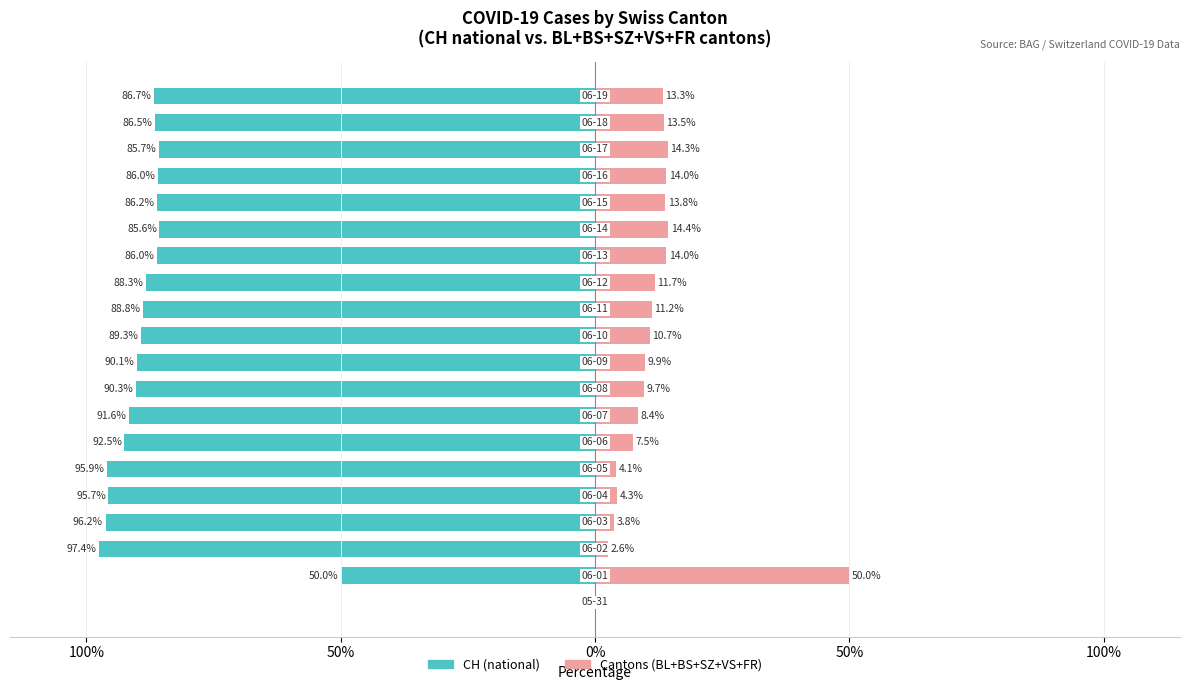

What is the sum of all CH (national) values?

-1668.7